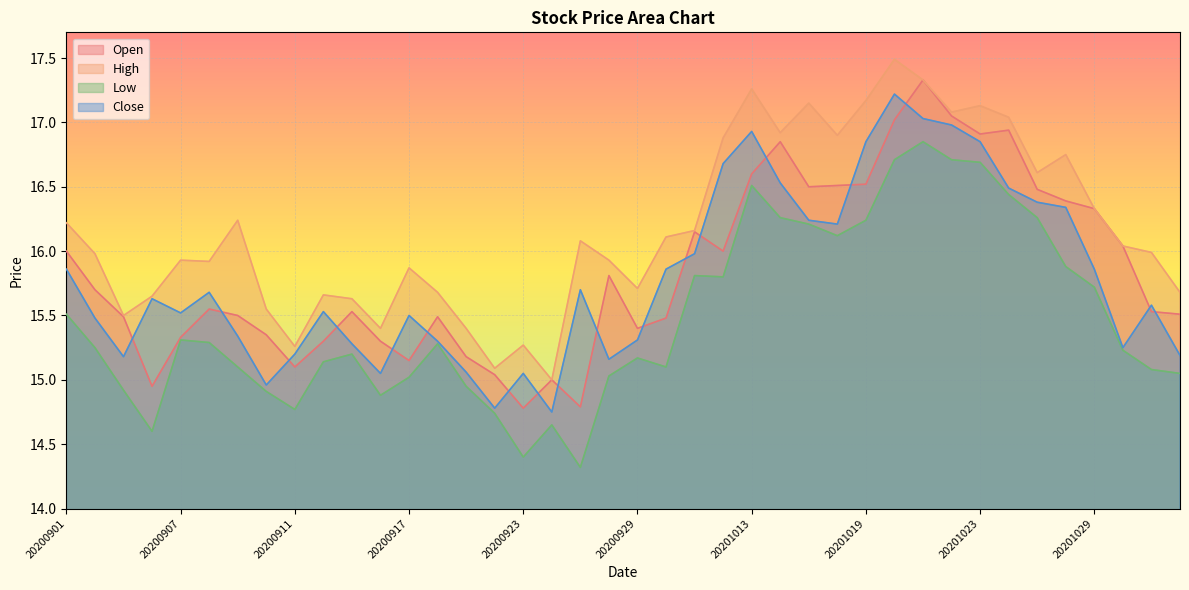

What are all the series names shown in the legend?

Open, High, Low, Close